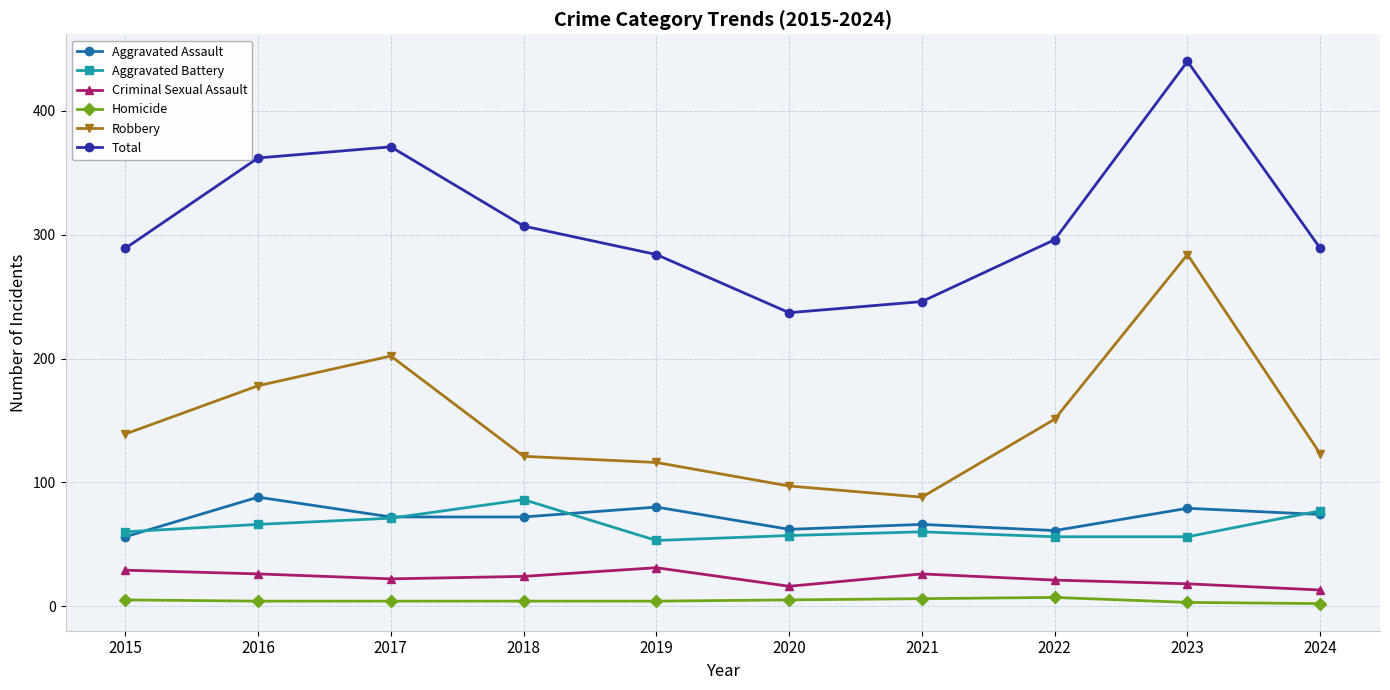

True or false: Aggravated Assault and Total intersect in this chart.

False